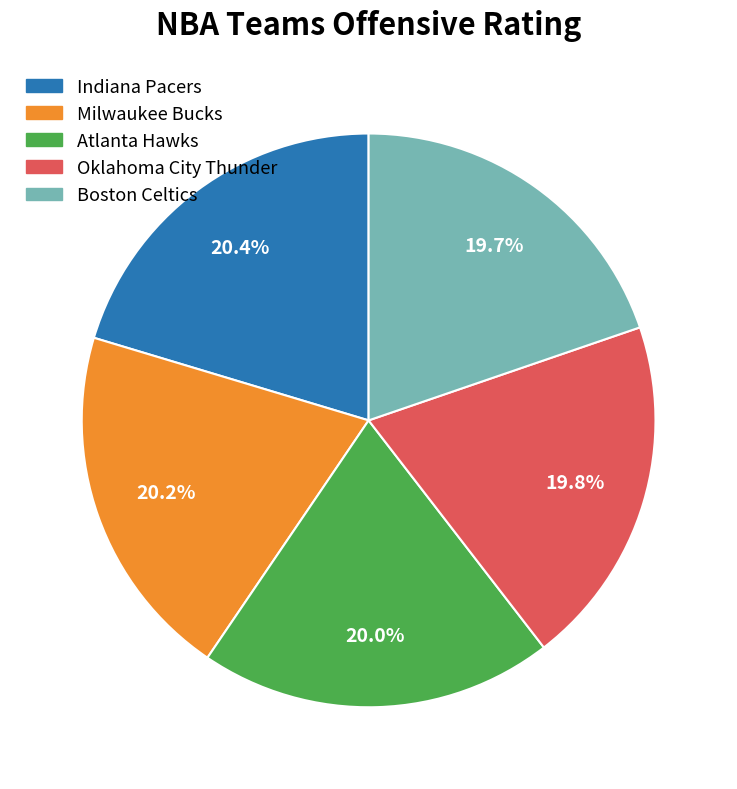

To the nearest percent, what portion does Oklahoma City Thunder represent?

20%